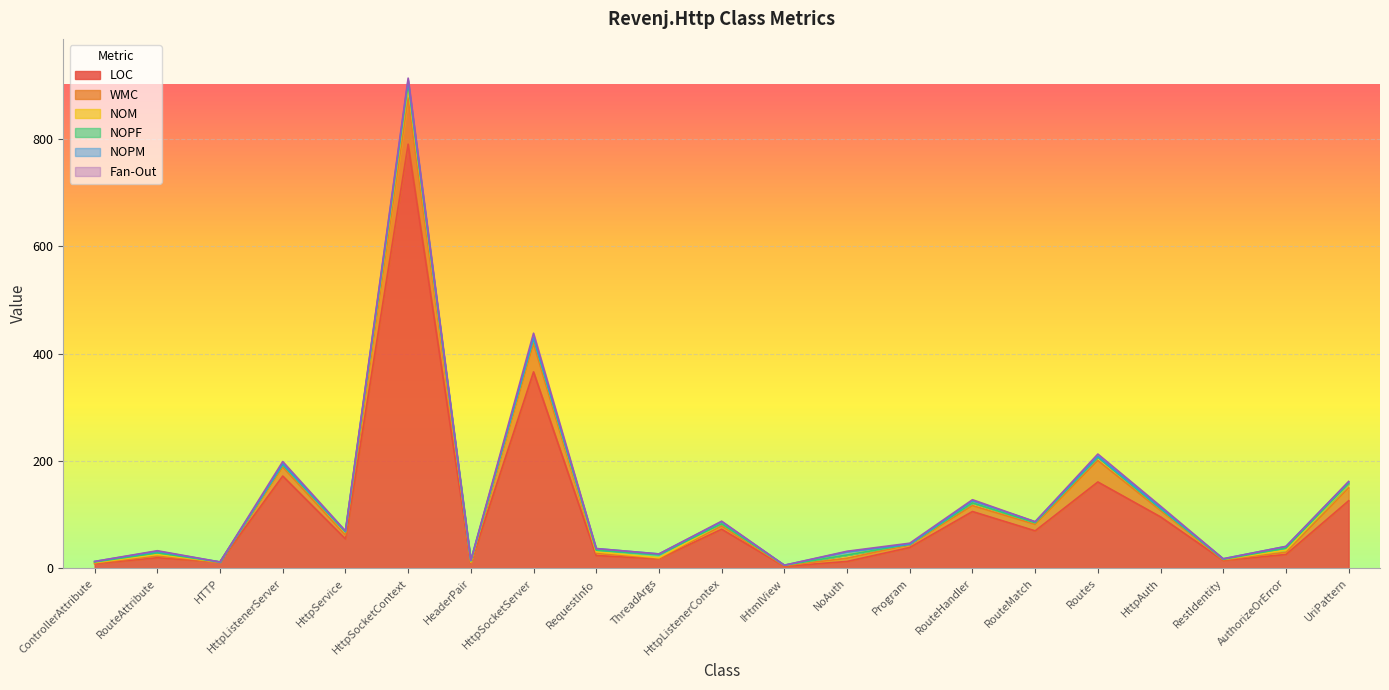

Which category has the lowest value in the LOC series?

IHtmlView